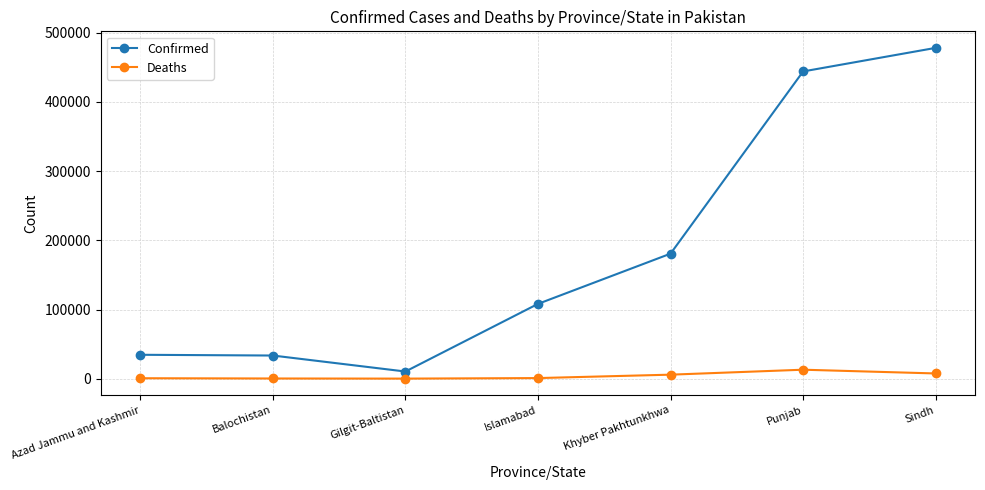

What position from the left is Islamabad?

4